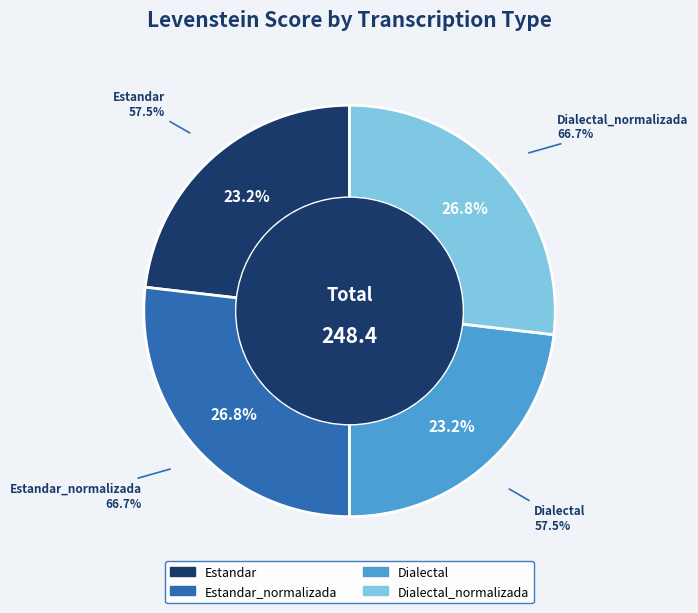

Approximately how many times larger is the value at Dialectal_normalizada compared to Estandar_normalizada?

1.0